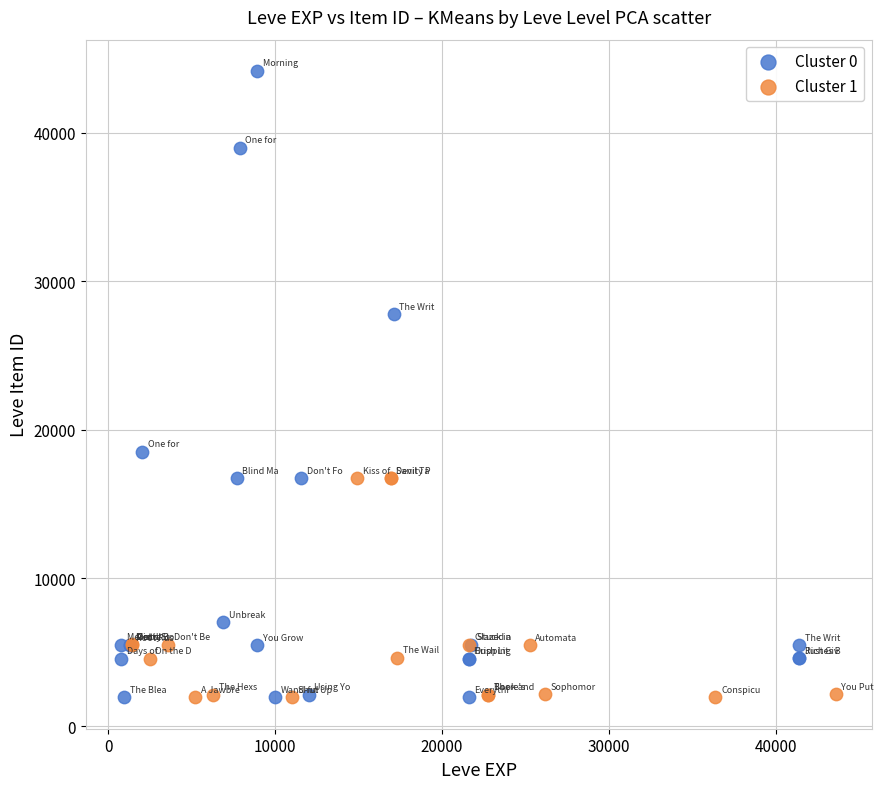

Which series has the widest spread of Y values?

Cluster 0